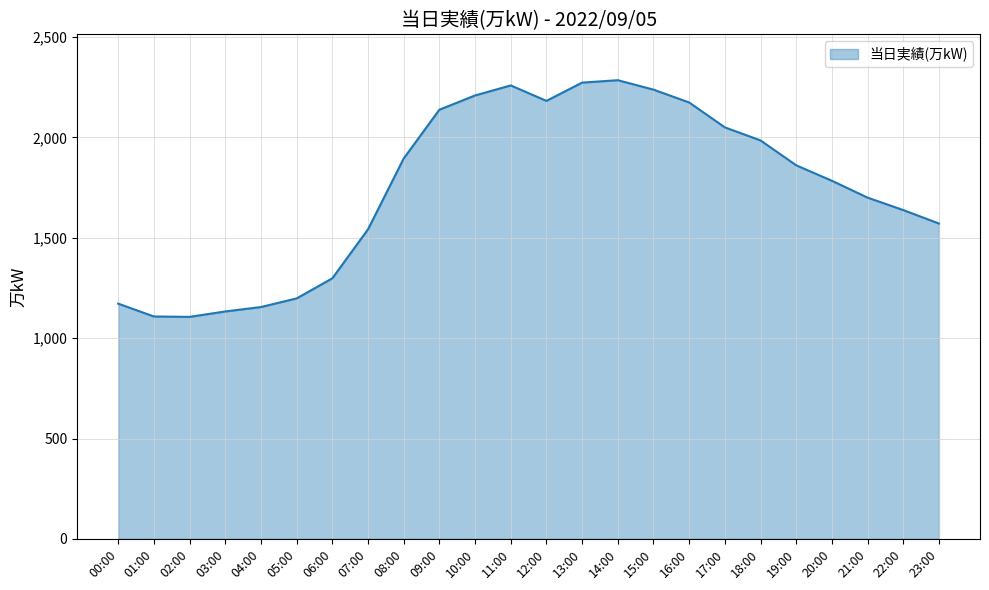

What is the greatest value displayed?

2285